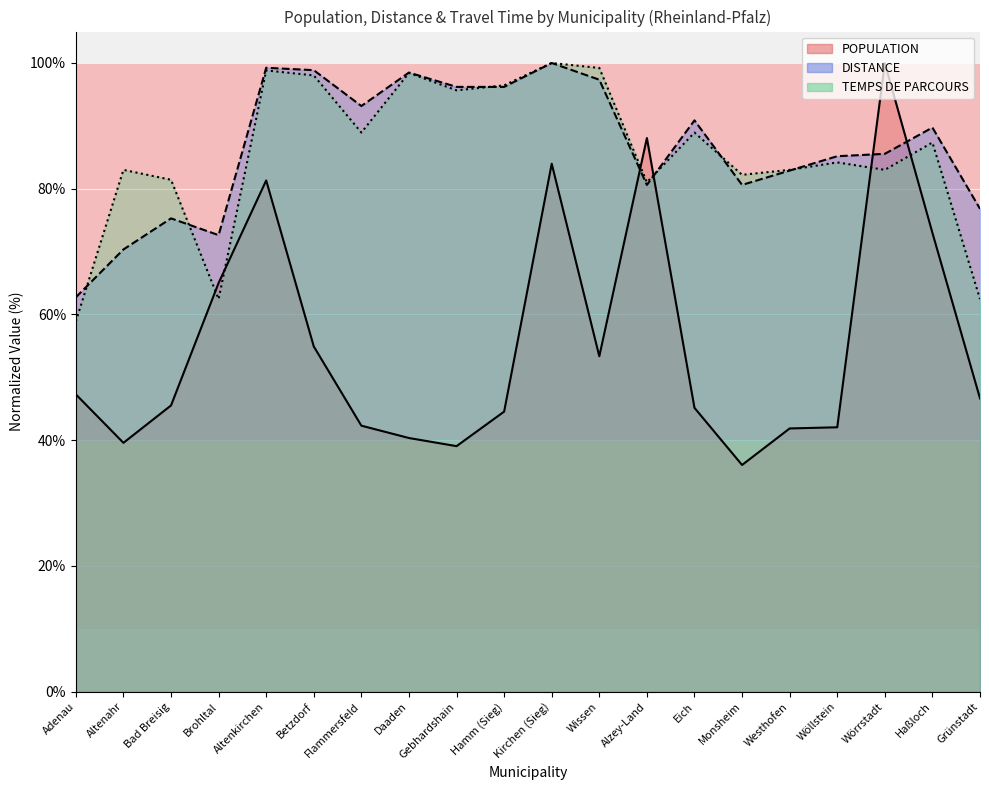

What is the sum of all DISTANCE values?

1732.7